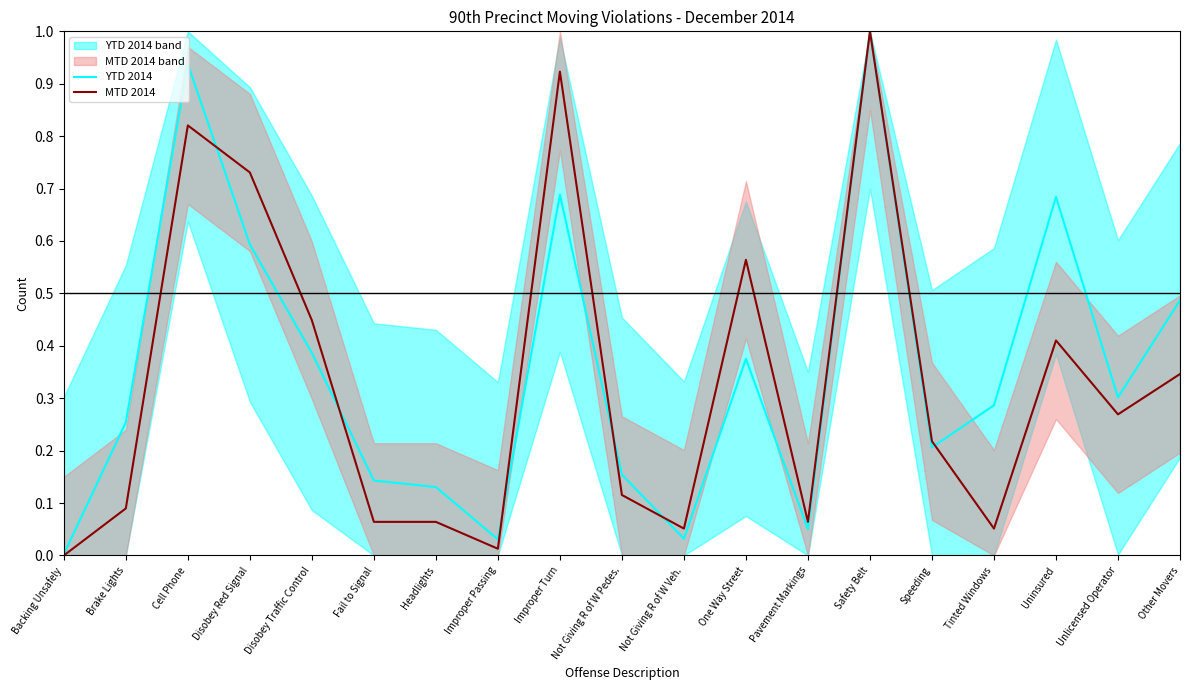

Between Pavement Markings and Tinted Windows, which series saw the biggest shift?

YTD 2014